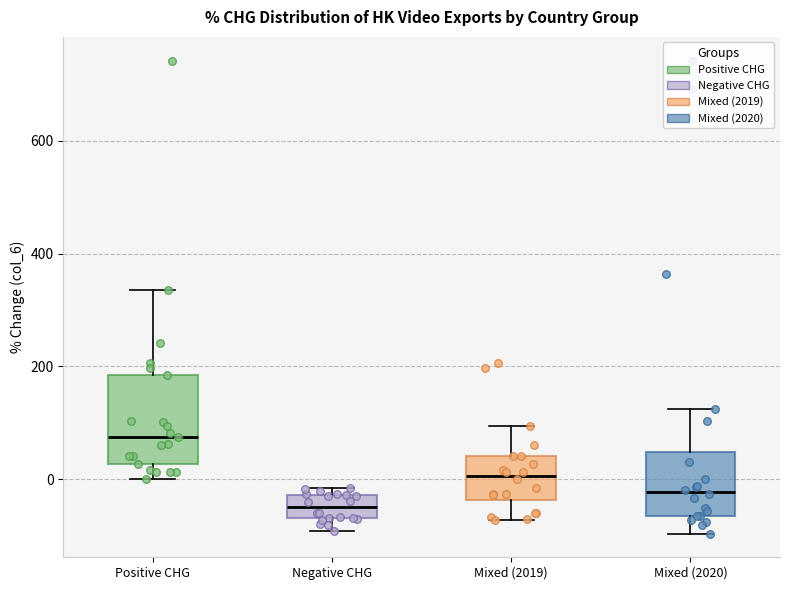

Which box's median line is the highest?

Positive CHG